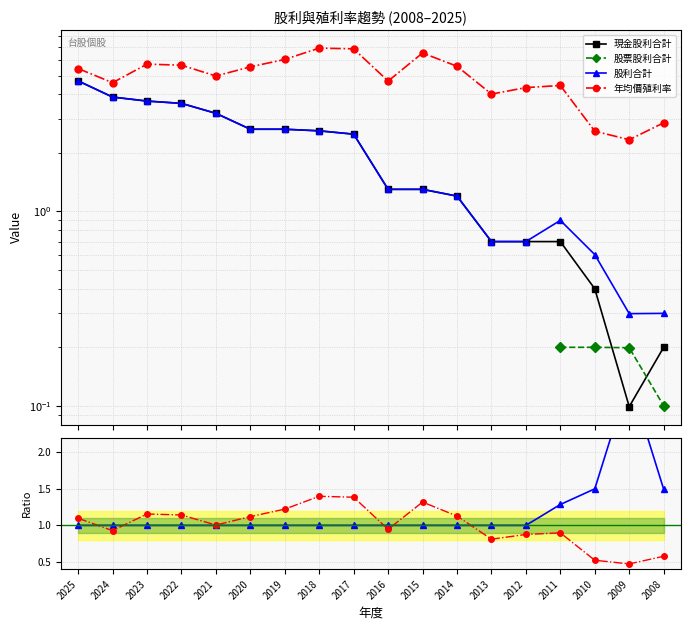

Is it true that 年均價殖利率 equals 4.5 at 2011?

True